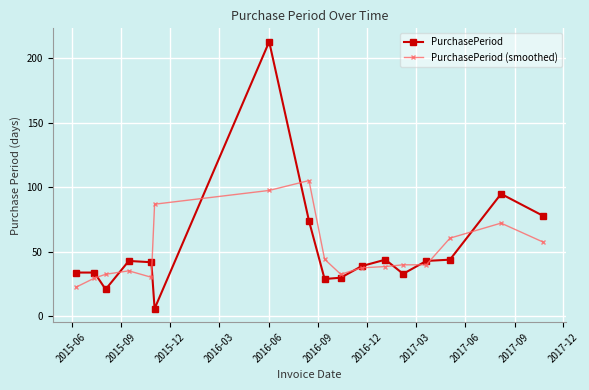

What is the value of the PurchasePeriod point at the 2nd from the left?

34.0